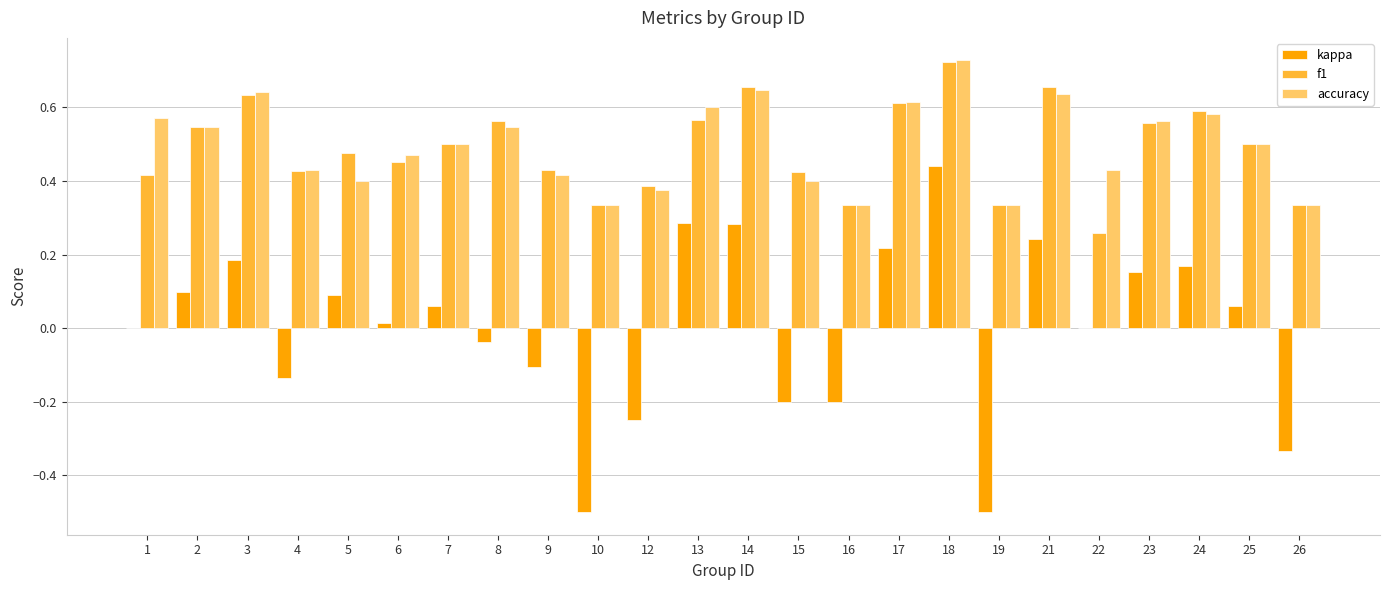

Between 13 and 18, which series saw the biggest shift?

f1